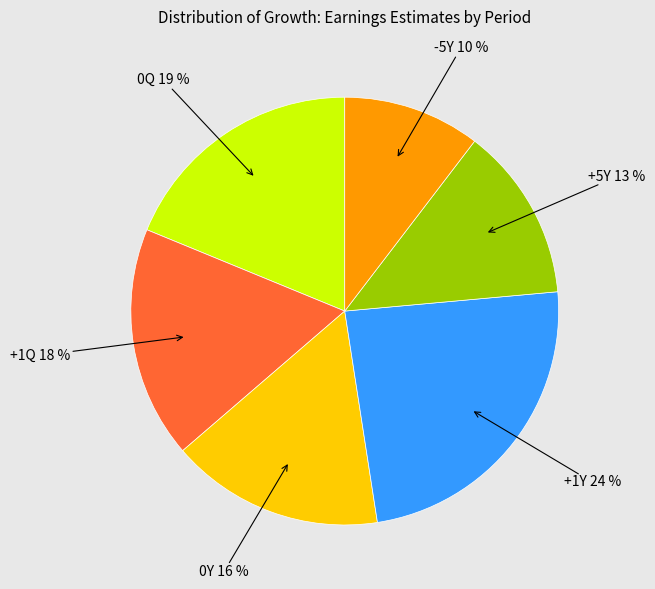

Does any single category account for the majority?

No